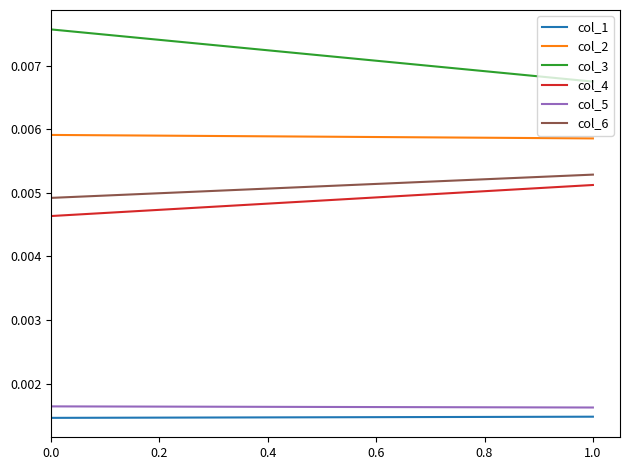

Count the col_5 values in the range 0 to 1.

2